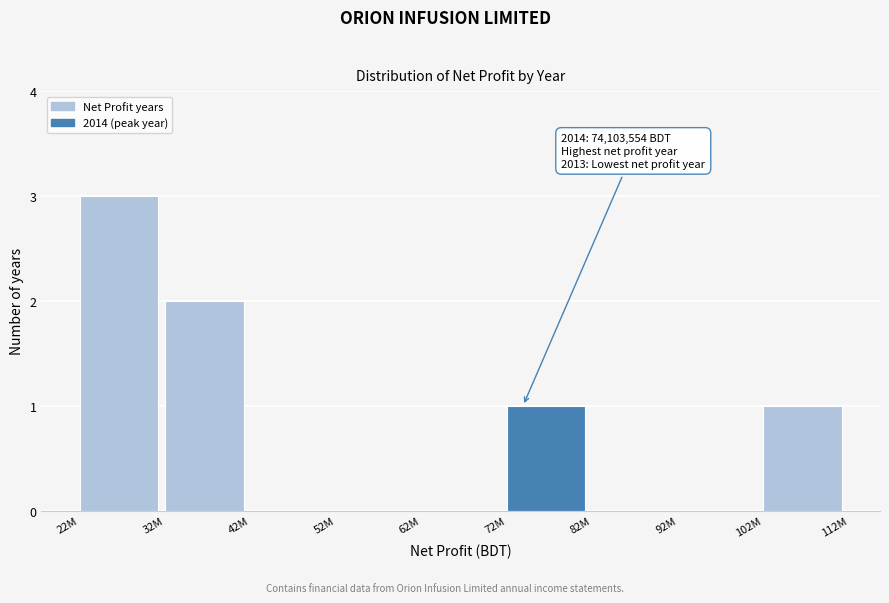

Reading right to left, list all the values displayed in this chart.

102M=1	92M=0	82M=0	72M=1	62M=0	52M=0	42M=0	32M=2	22M=3